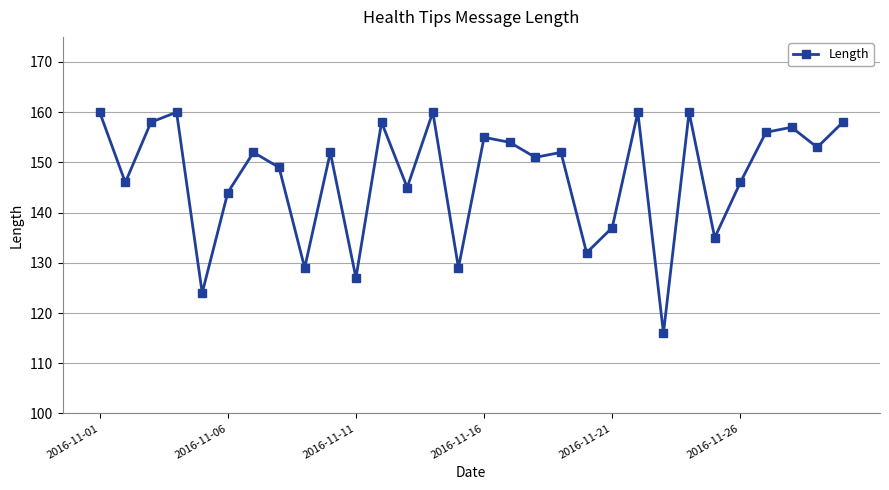

How many distinct data groups are displayed?

1